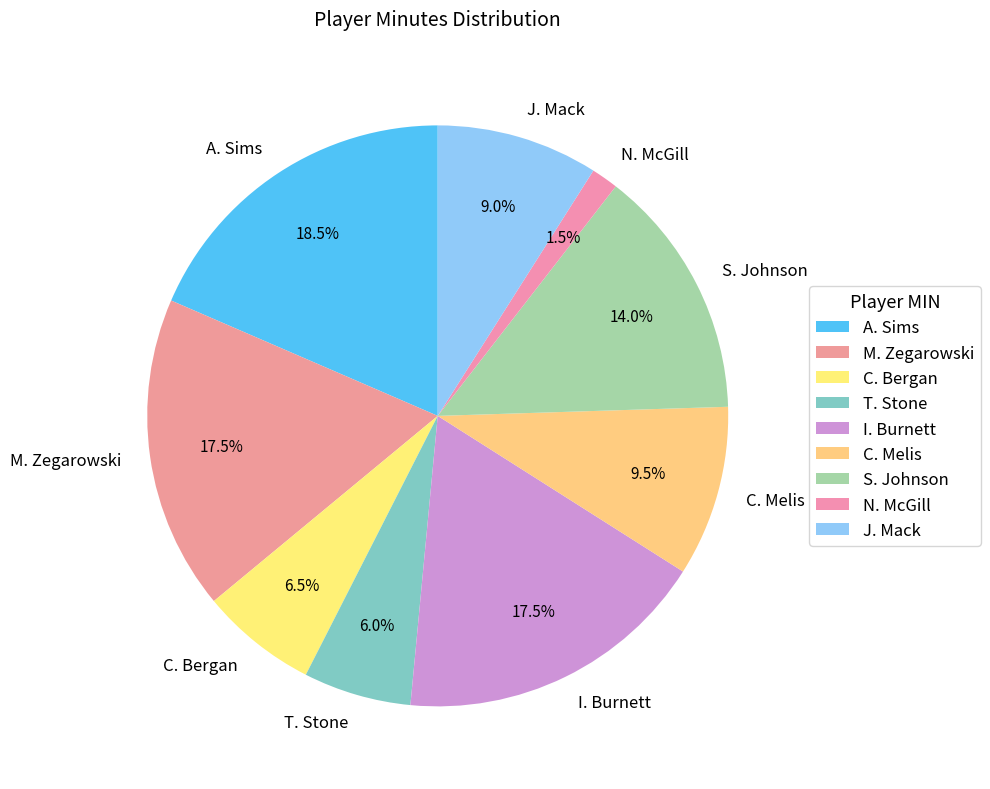

Which slice is the smallest?

N. McGill